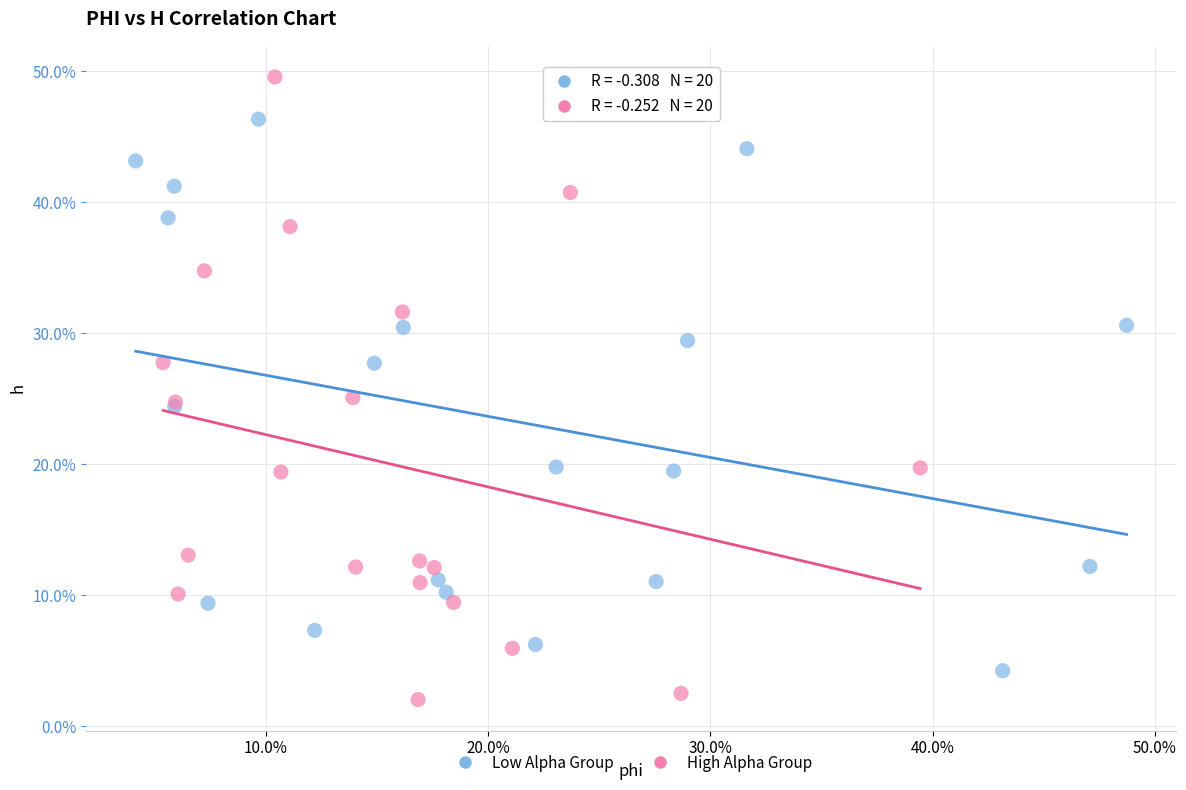

What are all the series names shown in the legend?

Low Alpha Group, High Alpha Group